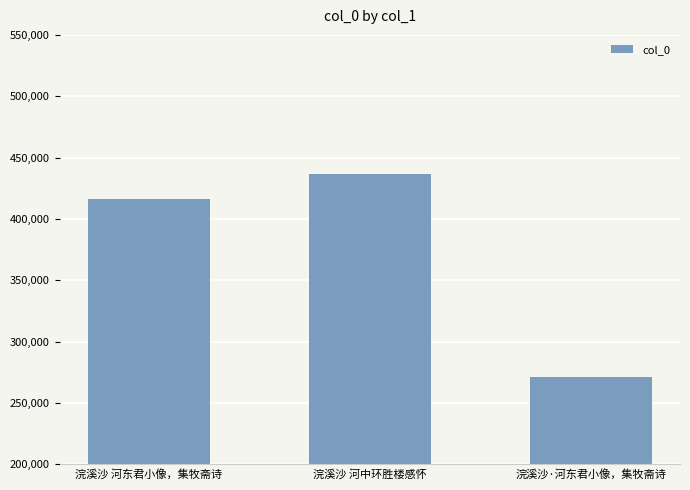

What is the value of the 1st bar from the left?

416287